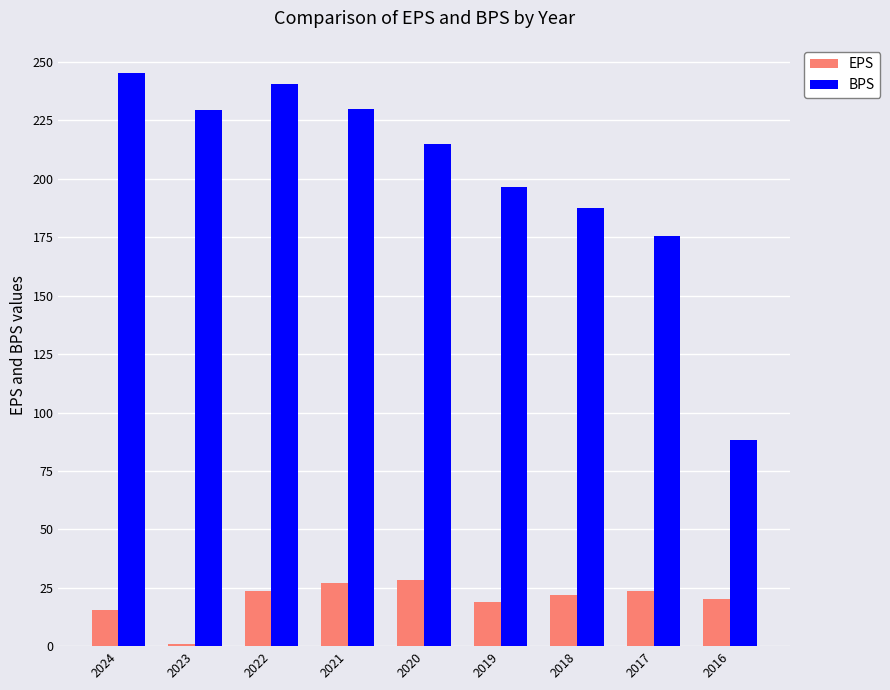

List the series in order of their peak value, lowest first.

EPS, BPS